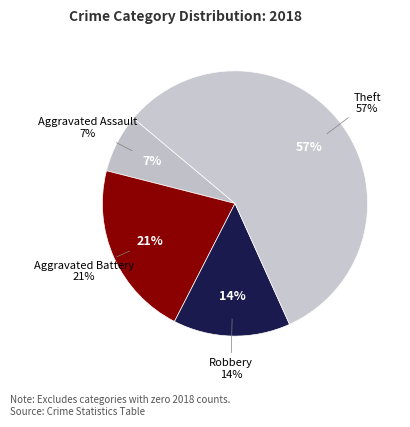

What is the ratio of the value at Theft to the value at Robbery?

4.0